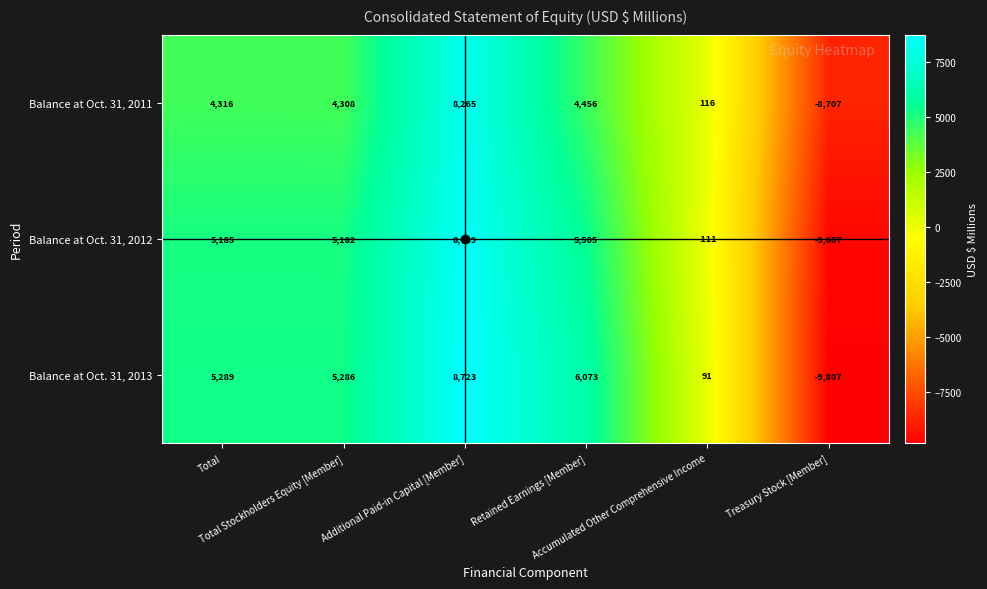

Count the number of categories in the chart.

6